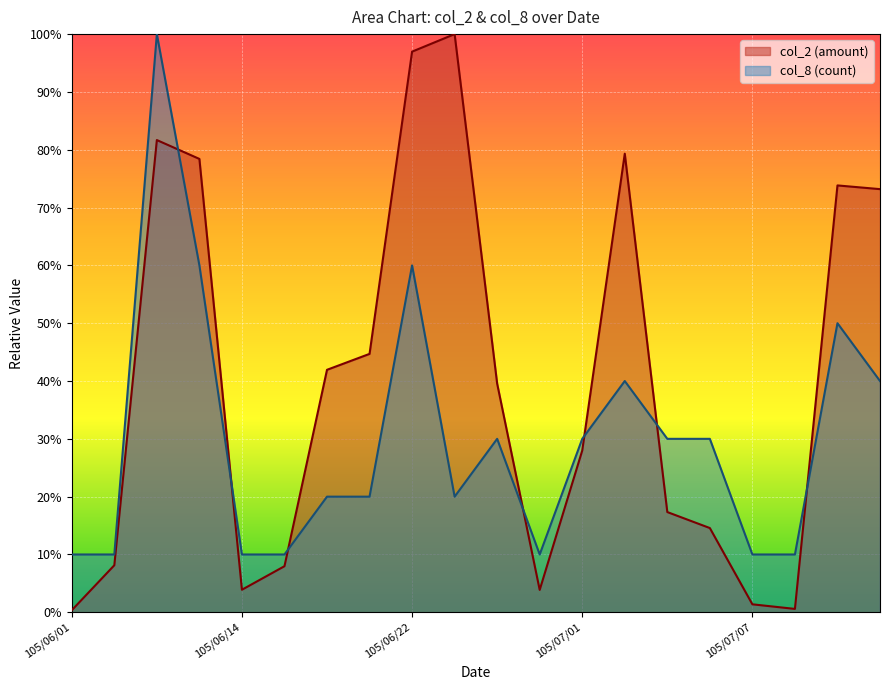

At which label is col_8 closest to 0?

105/06/01